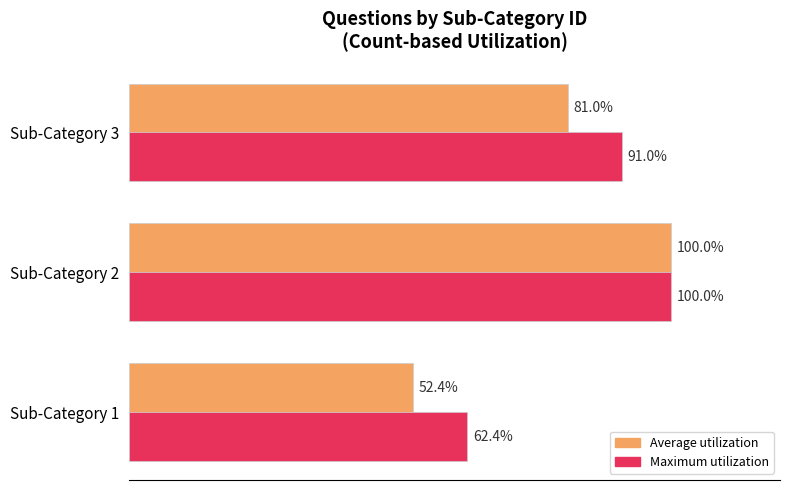

Which series has the largest total across all categories?

Maximum utilization